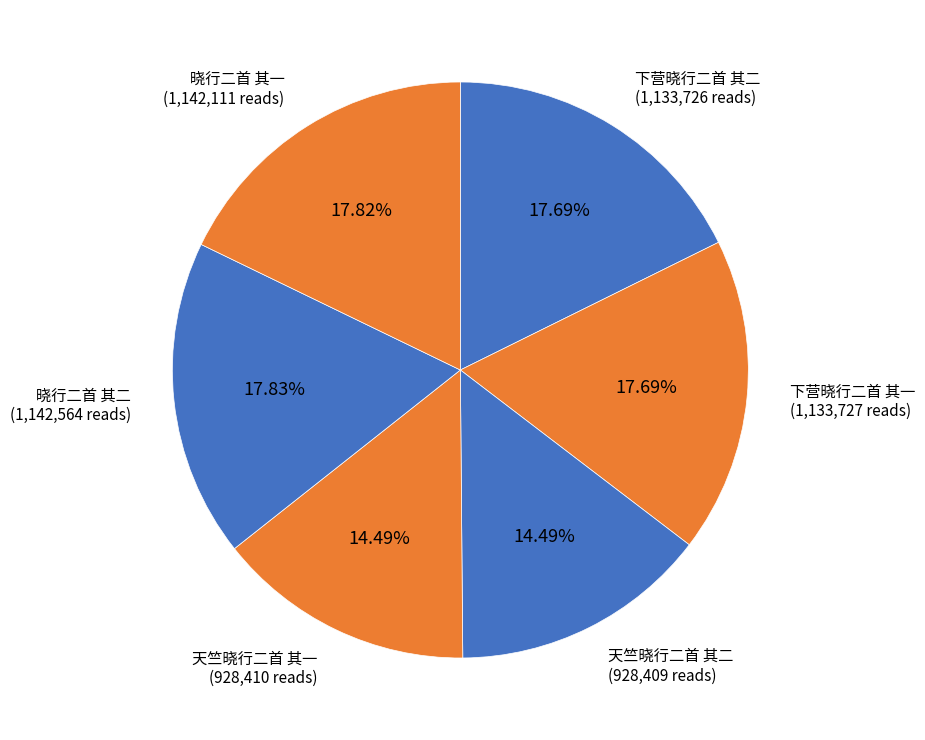

Count the number of slices in the pie.

6